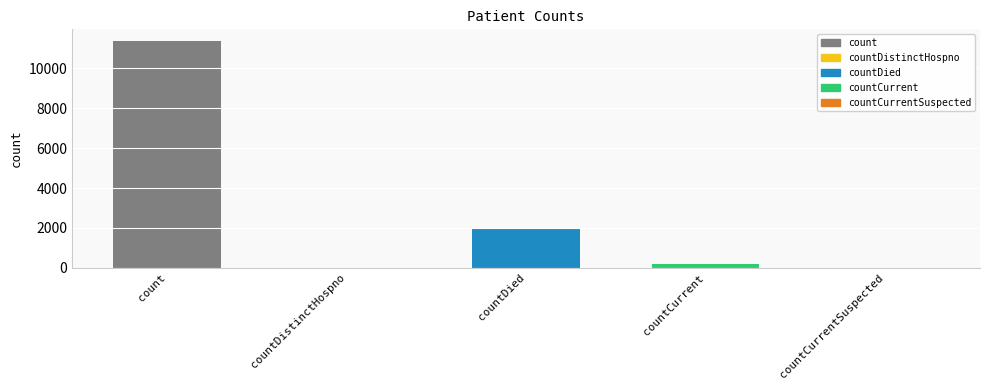

Reading left to right, transcribe all the data shown in this chart.

11391	0	1945	211	0